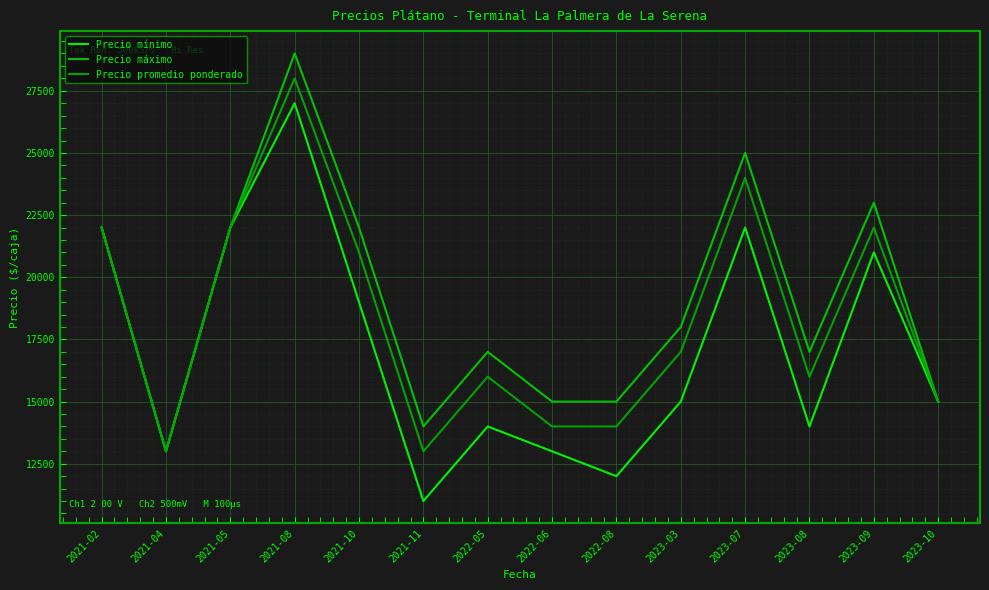

What are all the series names shown in the legend?

Precio mínimo, Precio máximo, Precio promedio ponderado